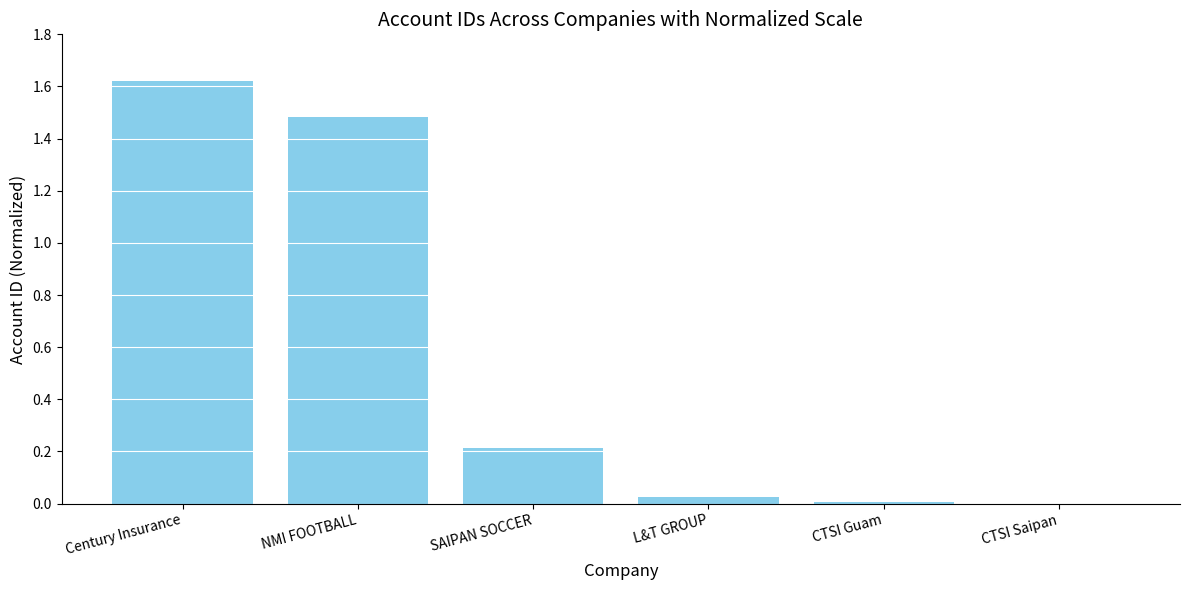

True or false: the data shows 1.5 at NMI FOOTBALL.

True